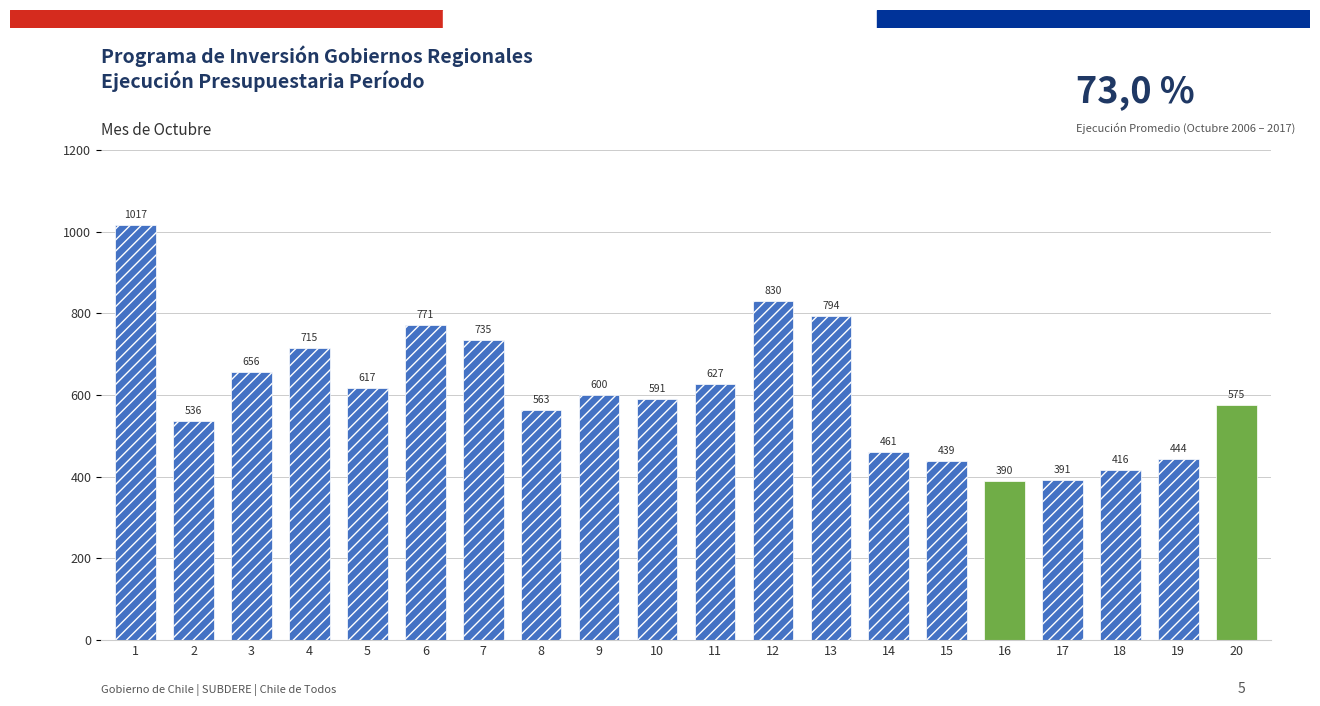

Rank the categories by value from highest to lowest.

1, 12, 13, 6, 7, 4, 3, 11, 5, 9, 10, 20, 8, 2, 14, 19, 15, 18, 17, 16